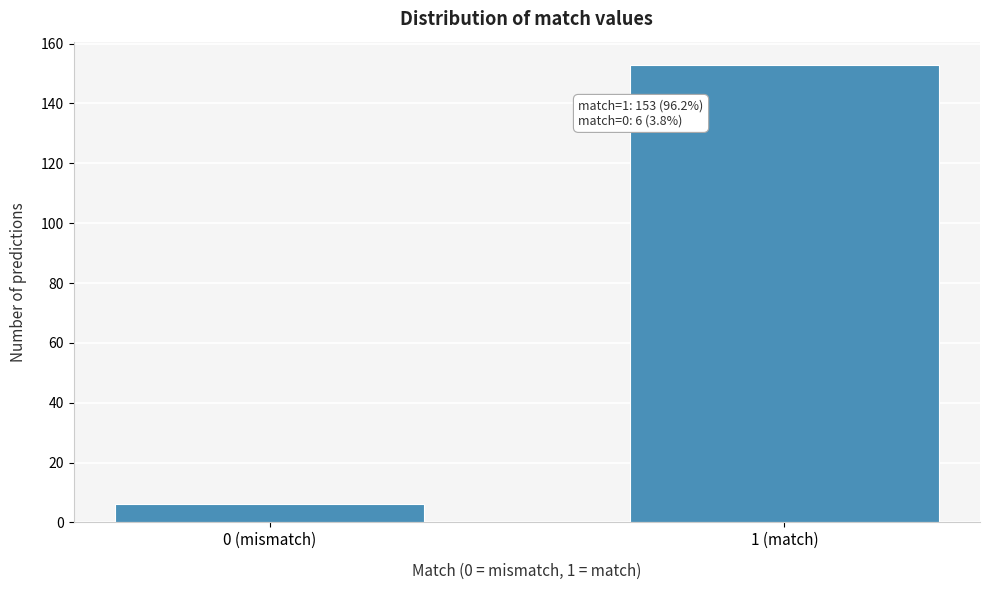

Reading left to right, transcribe all the data shown in this chart.

6	153